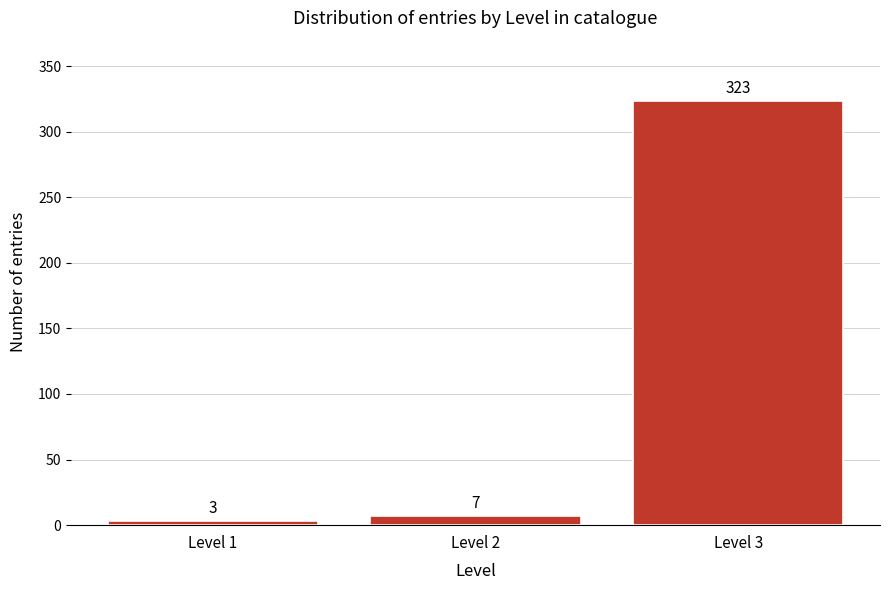

Reading left to right, list all the values displayed in this chart.

Level 1=3	Level 2=7	Level 3=323